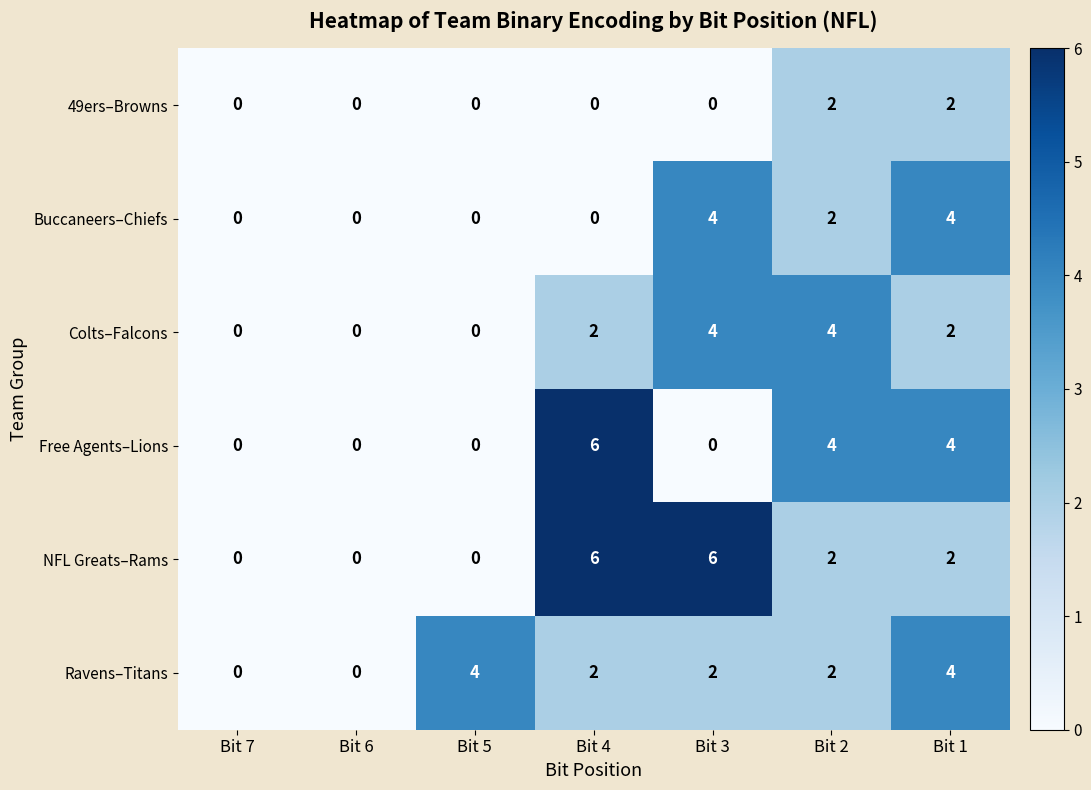

What is the difference between the highest and lowest values at Bit 4?

6